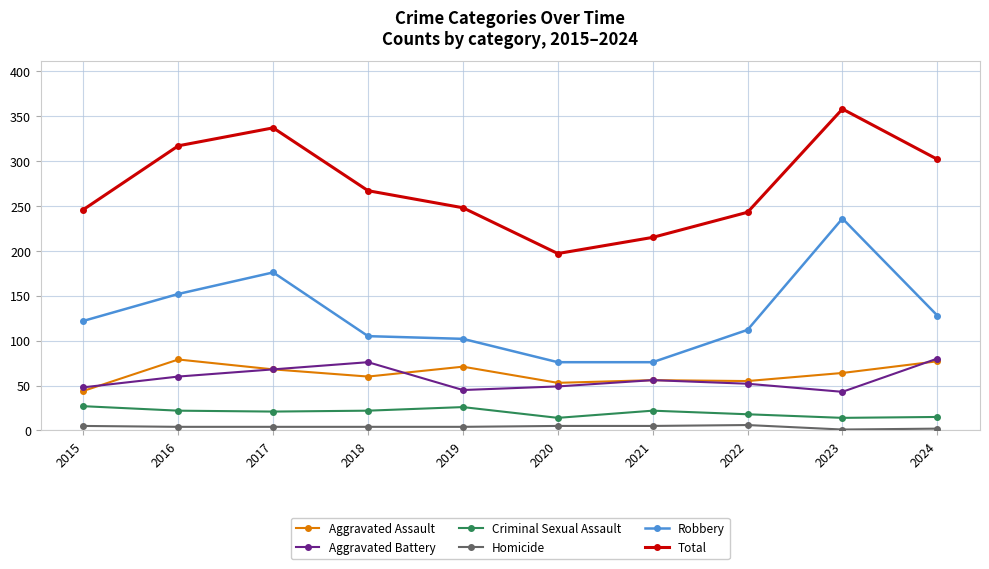

Which category has the lowest value in the Aggravated Assault series?

2015